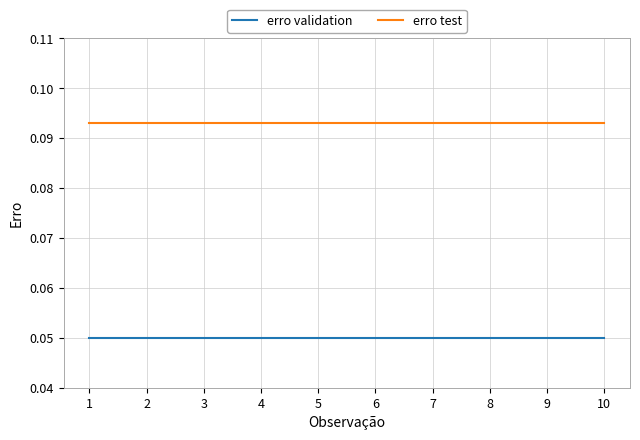

Which series has the largest total across all categories?

erro test